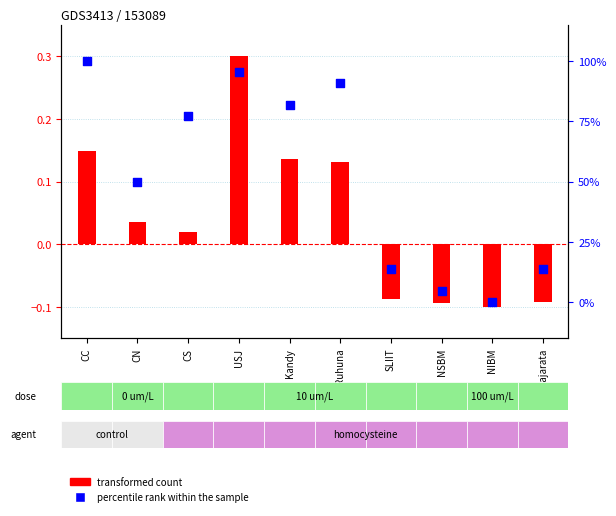

At how many categories does at least one series exceed 92?

2